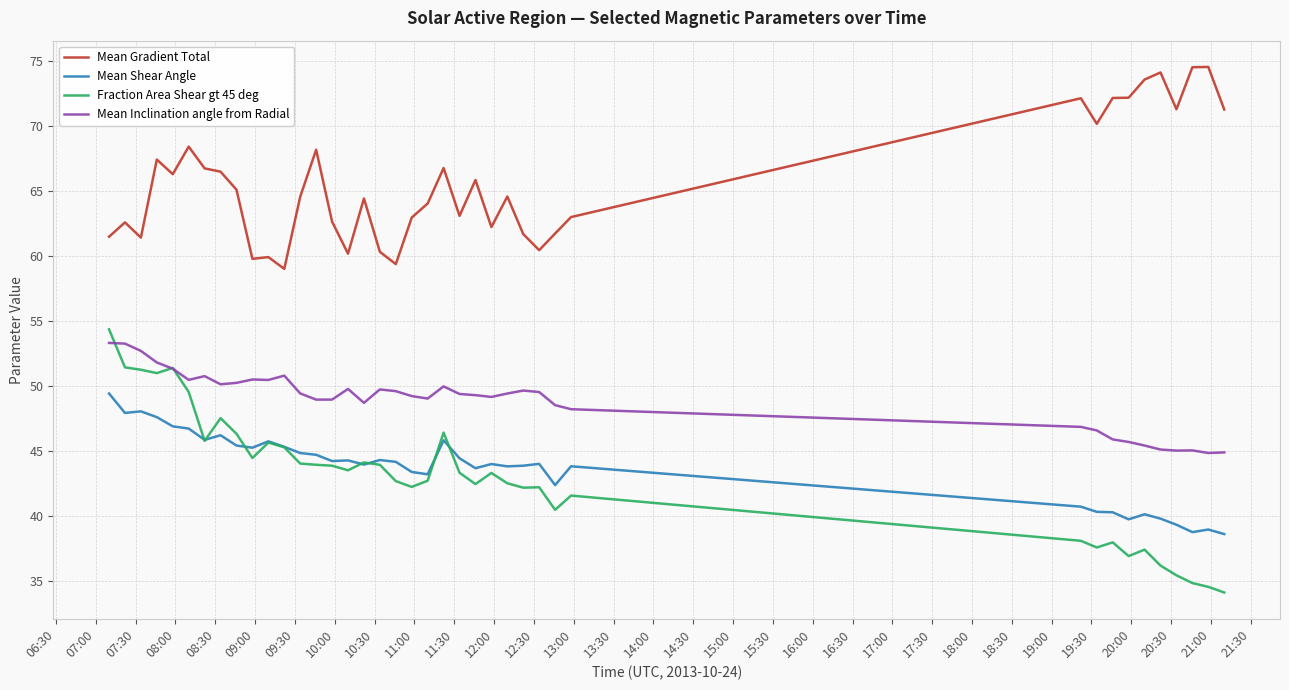

True or false: Mean Inclination angle from Radial and Mean Gradient Total cross at least once.

False